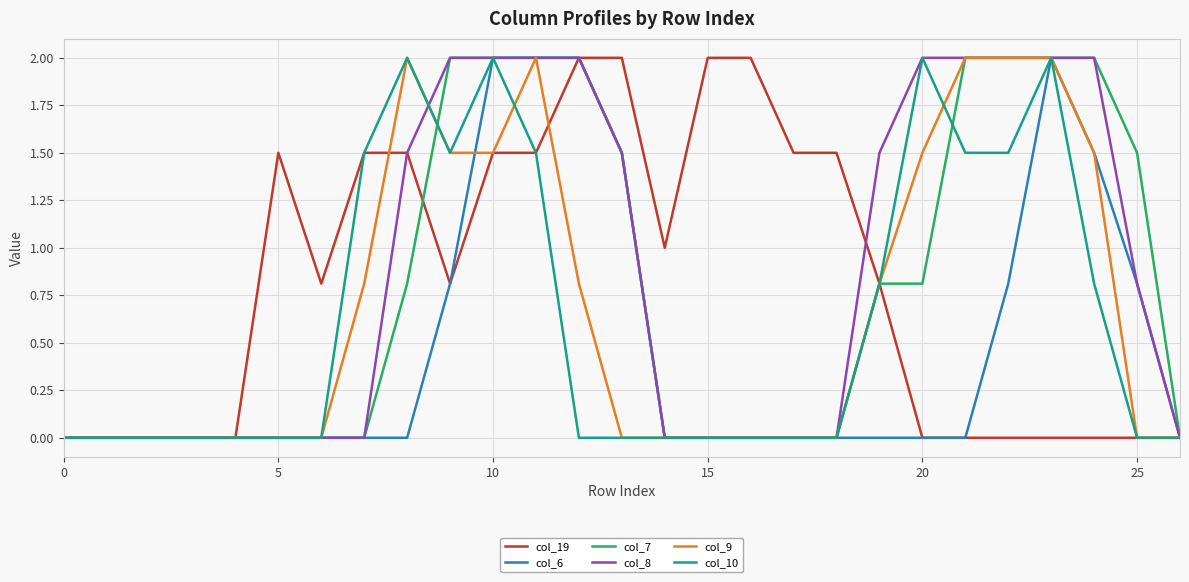

What is the maximum value for col_19?

2.0